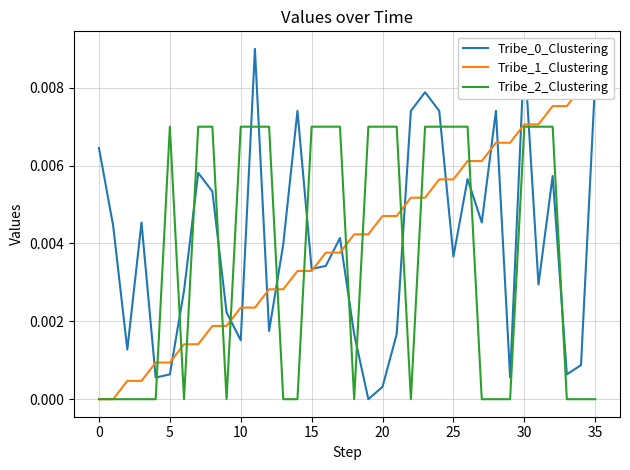

Which series has the largest total across all categories?

Tribe_0_Clustering